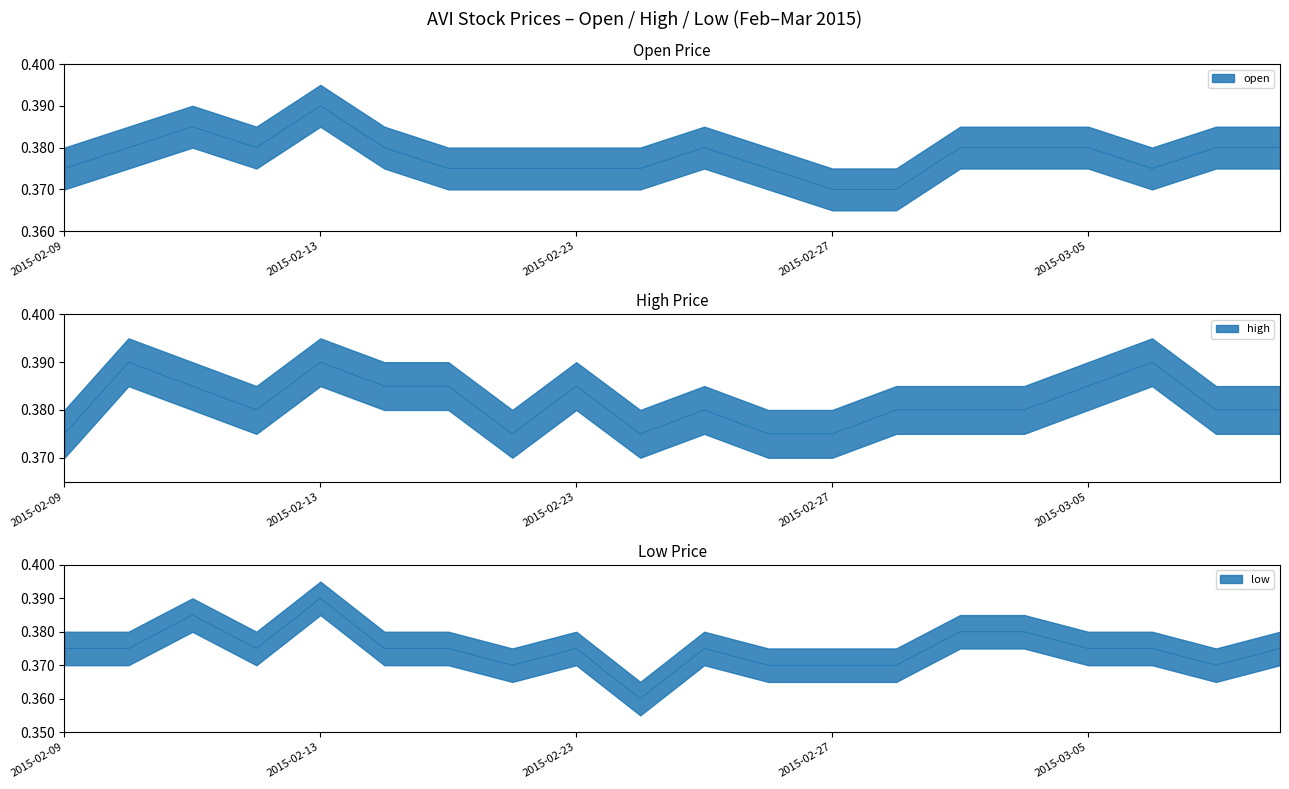

In low, how many points are higher than both neighbors (excluding endpoints)?

4